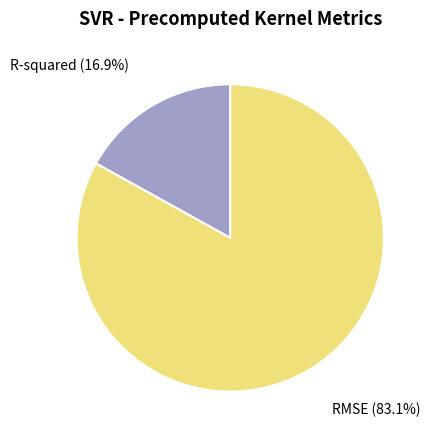

How many segments does this pie chart have?

2